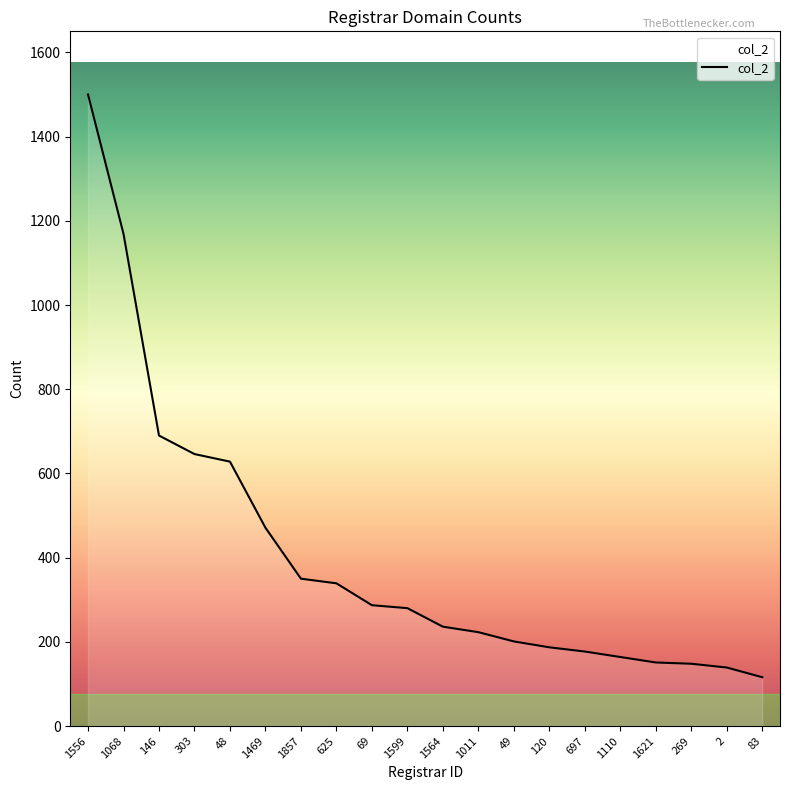

What position from the right is 1621?

4